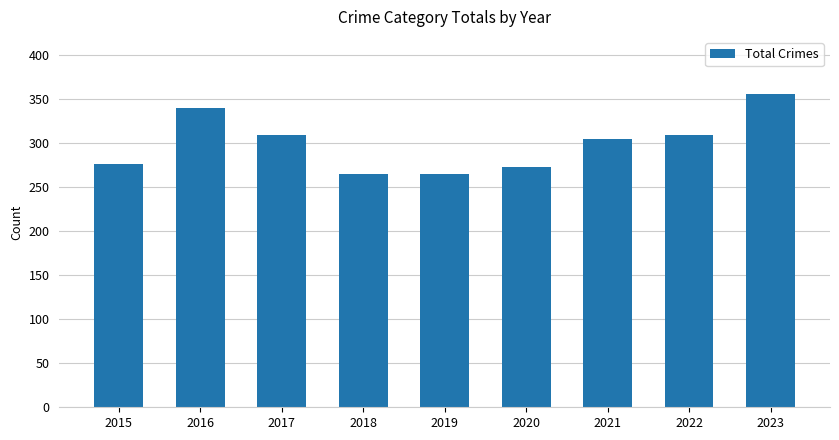

Is it true that the value at 2023 is 355?

True